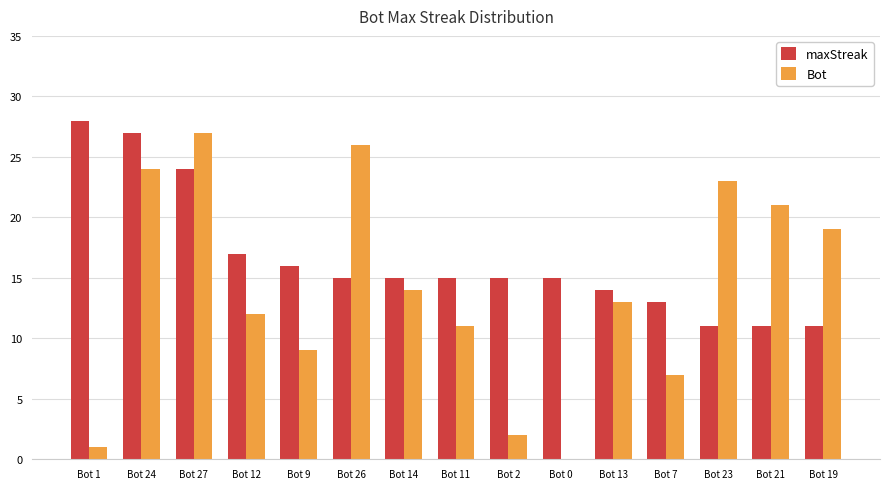

The value of Bot at Bot 11 is 18. True or false?

False